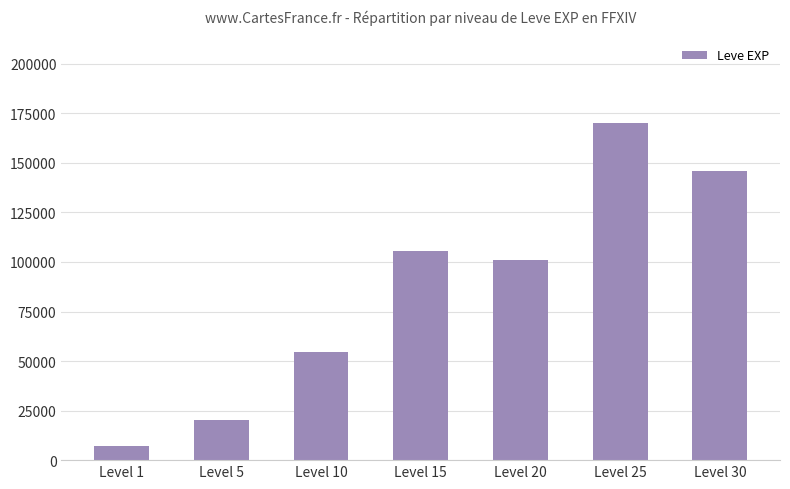

Reading left to right, list all the values displayed in this chart.

Level 1=7280	Level 5=20430	Level 10=54640	Level 15=105380	Level 20=101190	Level 25=170360	Level 30=145970